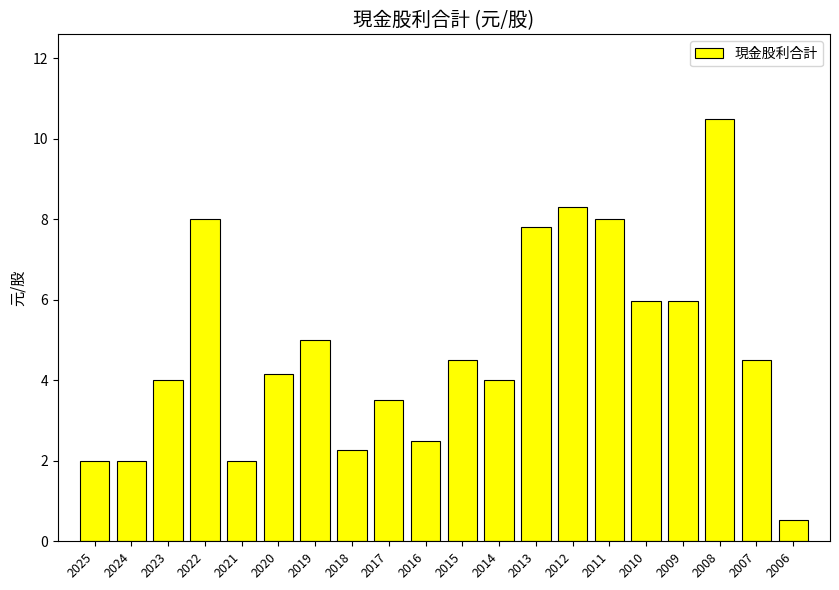

What is the smallest value displayed?

0.5